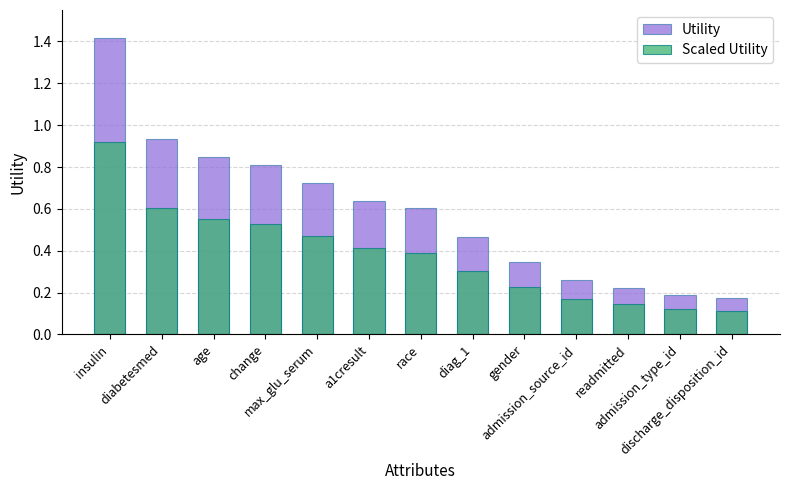

Which series has the largest range (max minus min)?

Utility